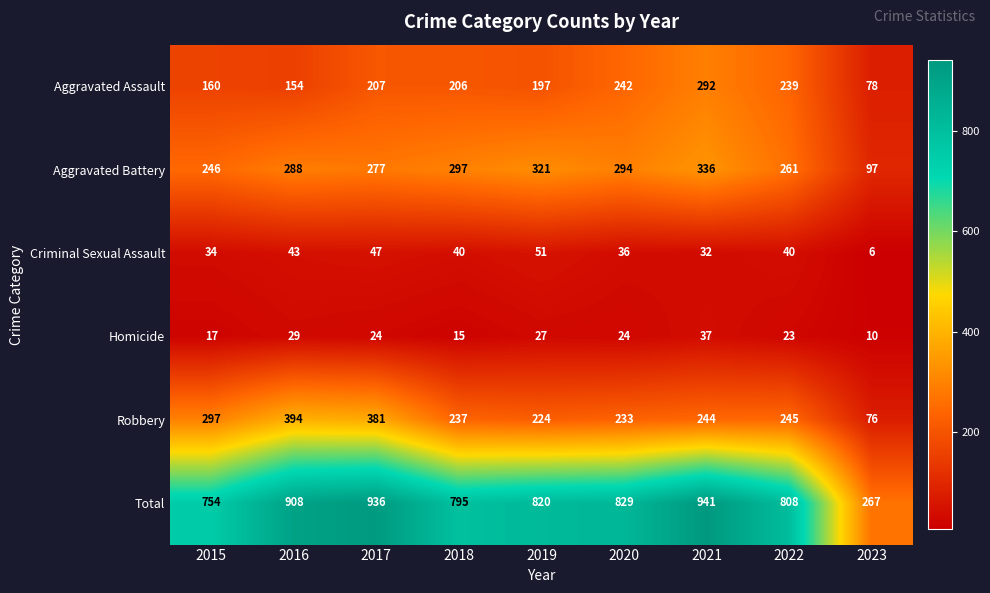

What is the spread (max minus min) of values at 2022?

785